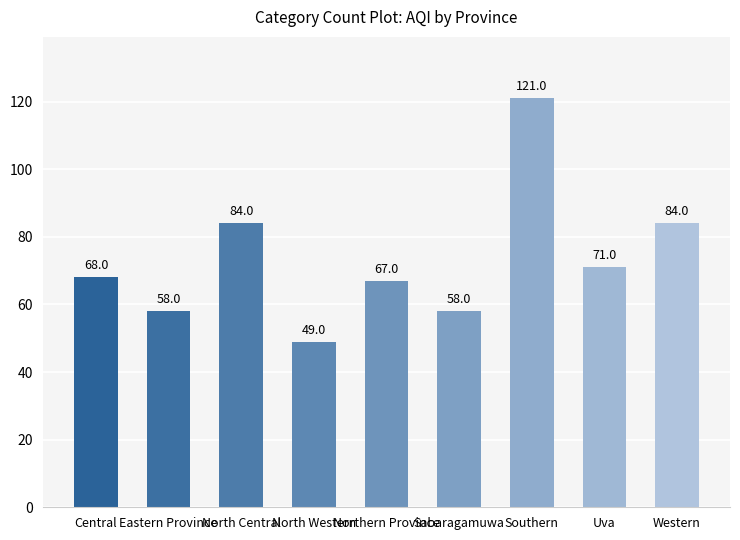

What is the difference between the values at Uva and Sabaragamuwa?

13